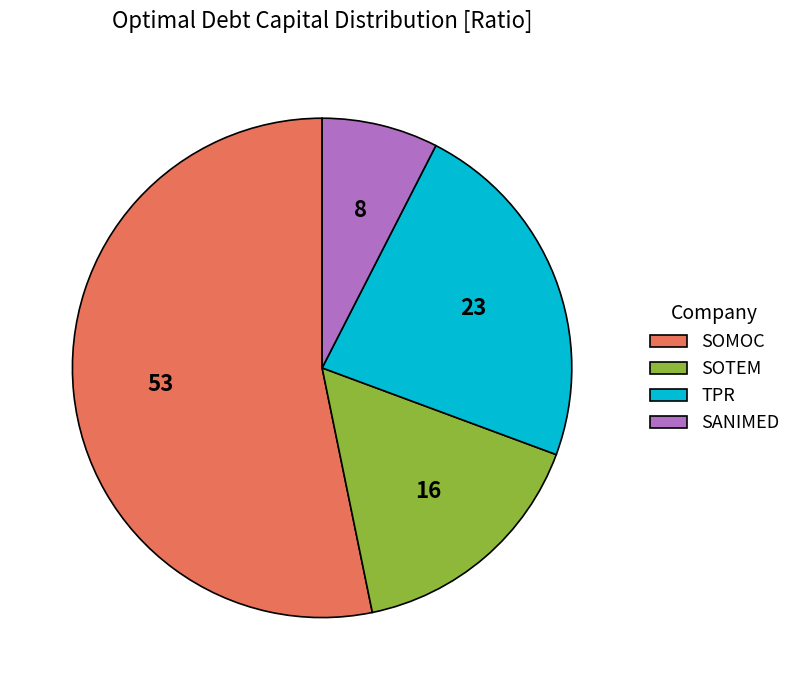

Between SANIMED and SOMOC, which is larger?

SOMOC